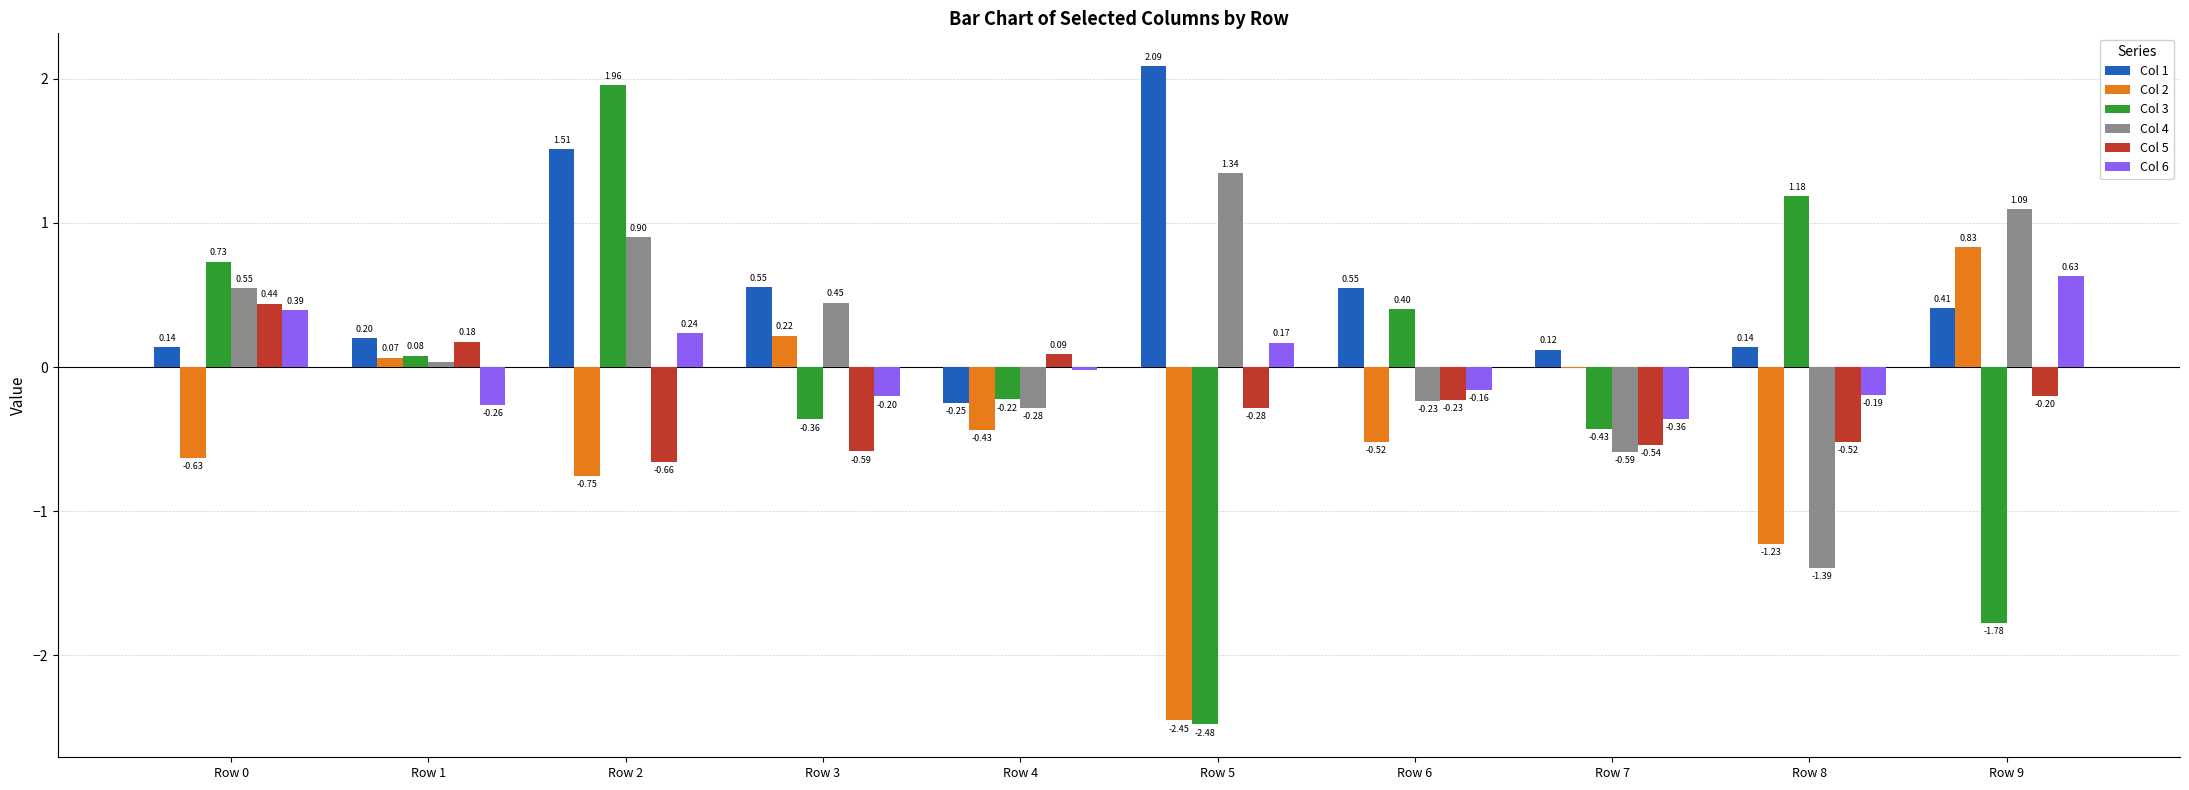

What is the sum of all Col 4 values?

1.9